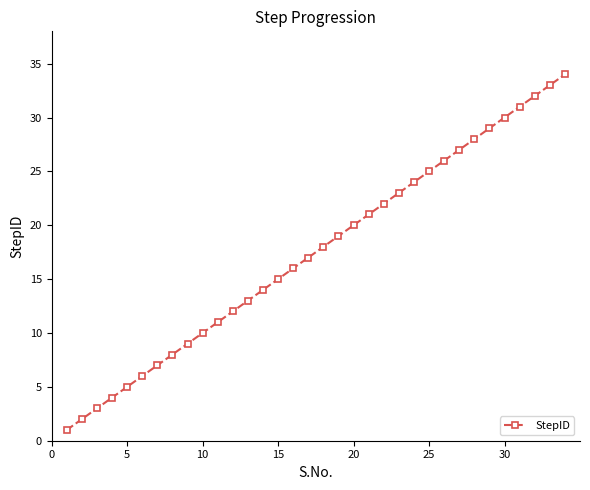

Reading left to right, transcribe all the data shown in this chart.

1	2	3	4	5	6	7	8	9	10	11	12	13	14	15	16	17	18	19	20	21	22	23	24	25	26	27	28	29	30	31	32	33	34